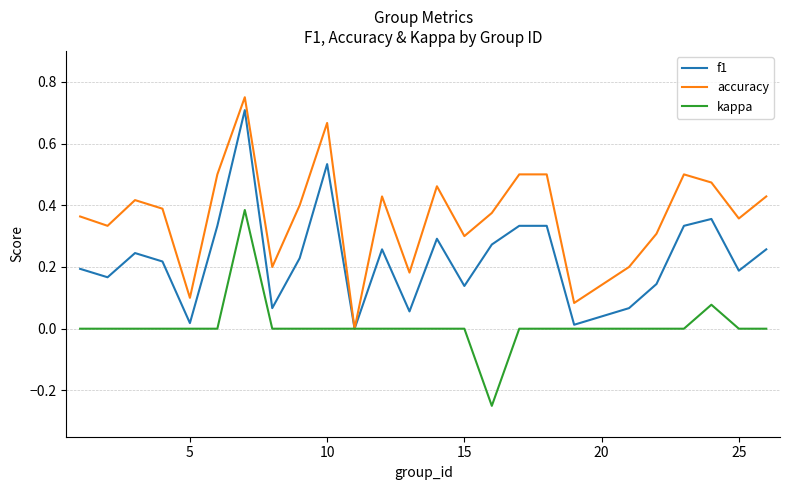

Rank the series by their average value, from lowest to highest.

kappa, f1, accuracy